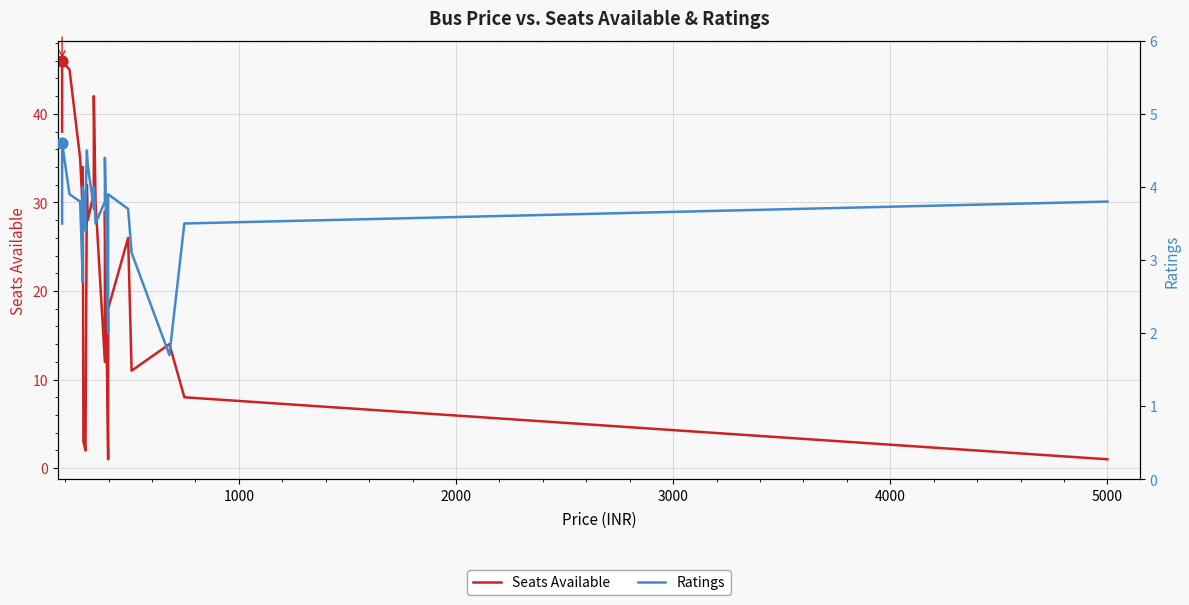

Which series has the largest Y range (max minus min)?

Seats Available